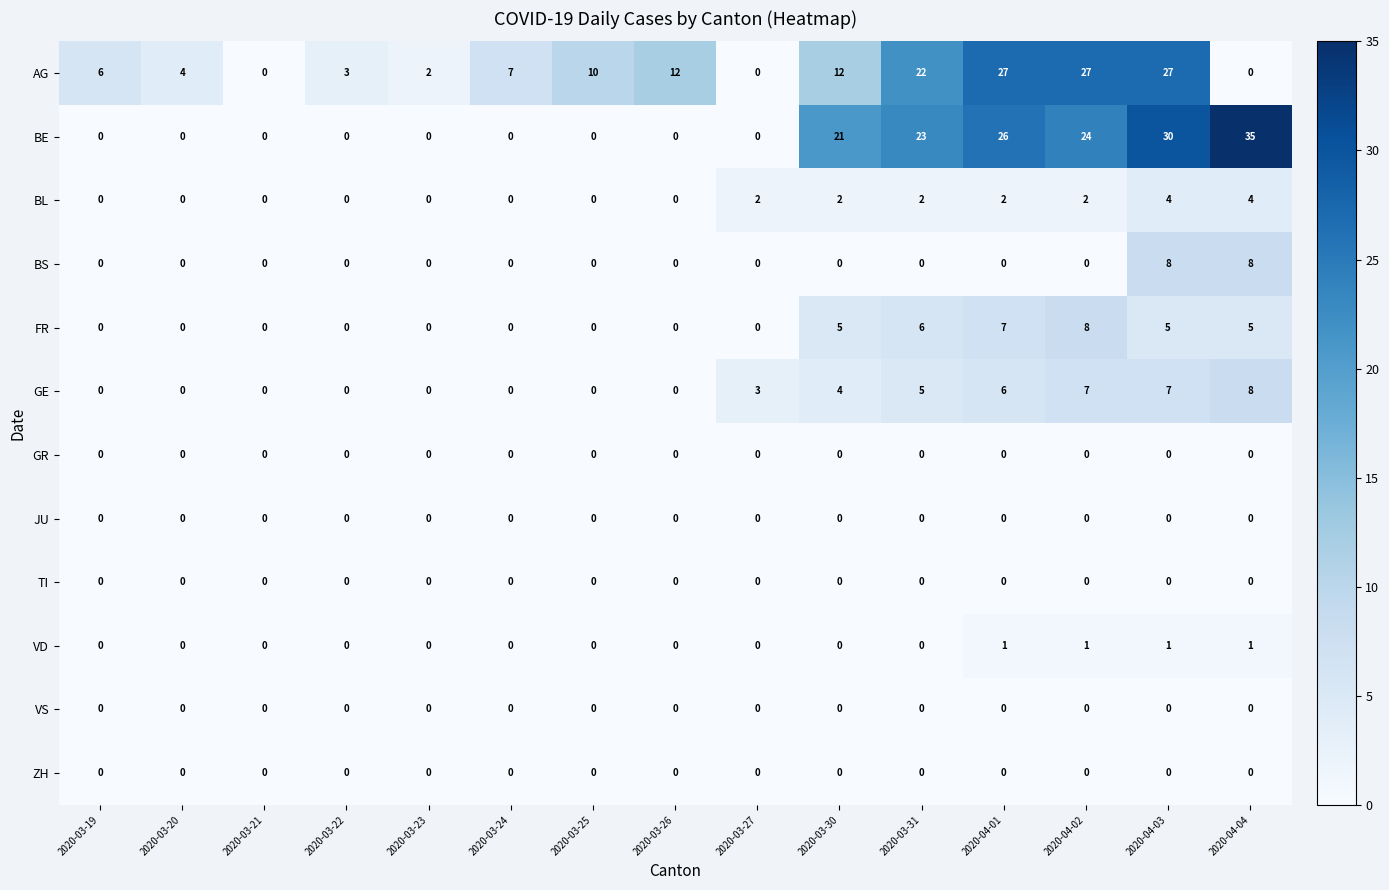

At which category is the sum across all series the highest?

2020-04-03